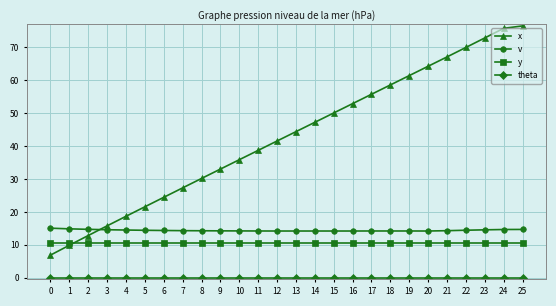

What is the value of the y point at the 3rd from the left?

10.5